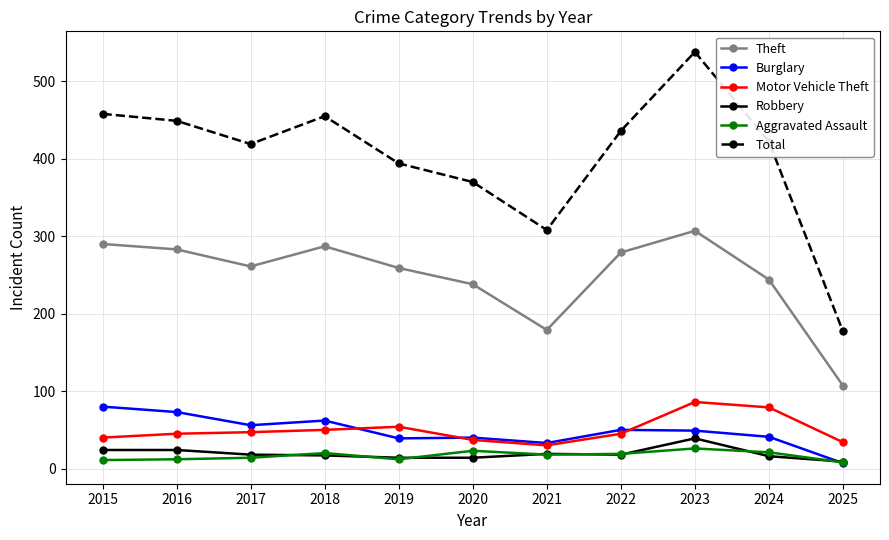

What is the average value of the Aggravated Assault series?

17